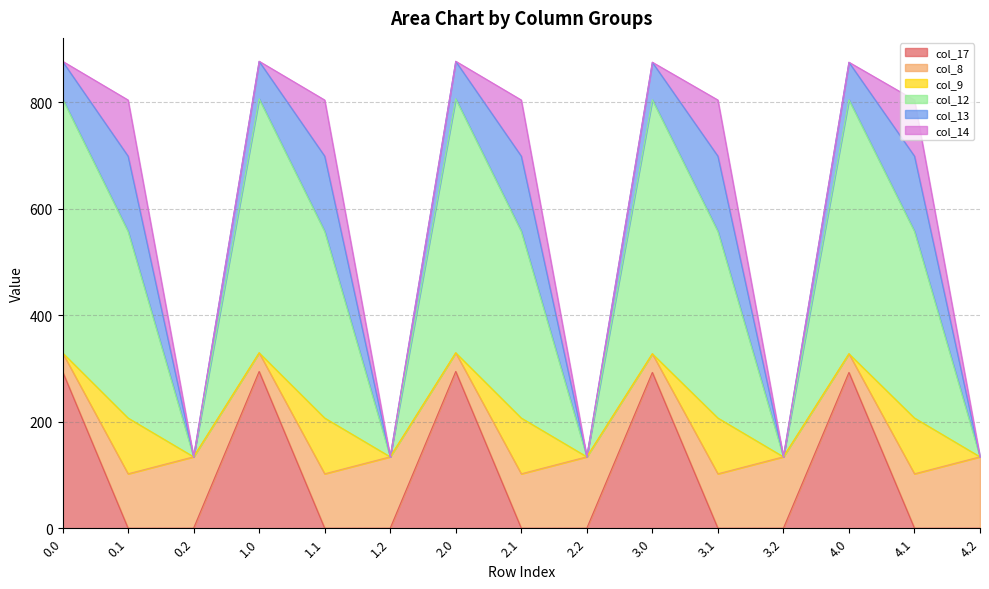

Between 3.0 and 4.0, which series saw the biggest shift?

col_17